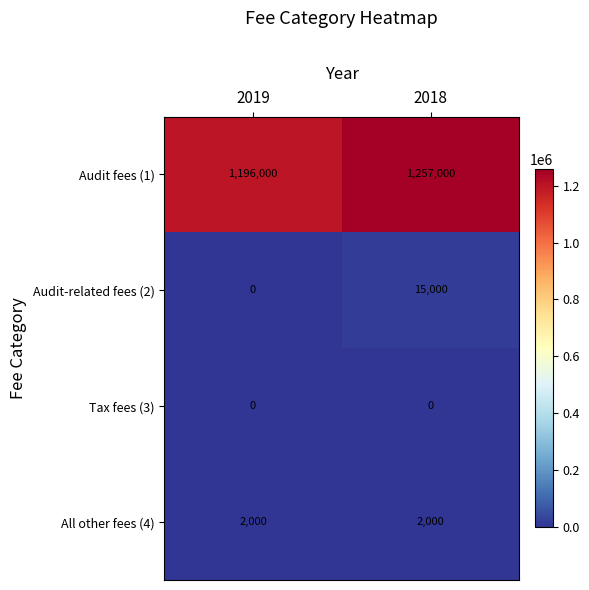

What is the greatest value displayed?

1257000